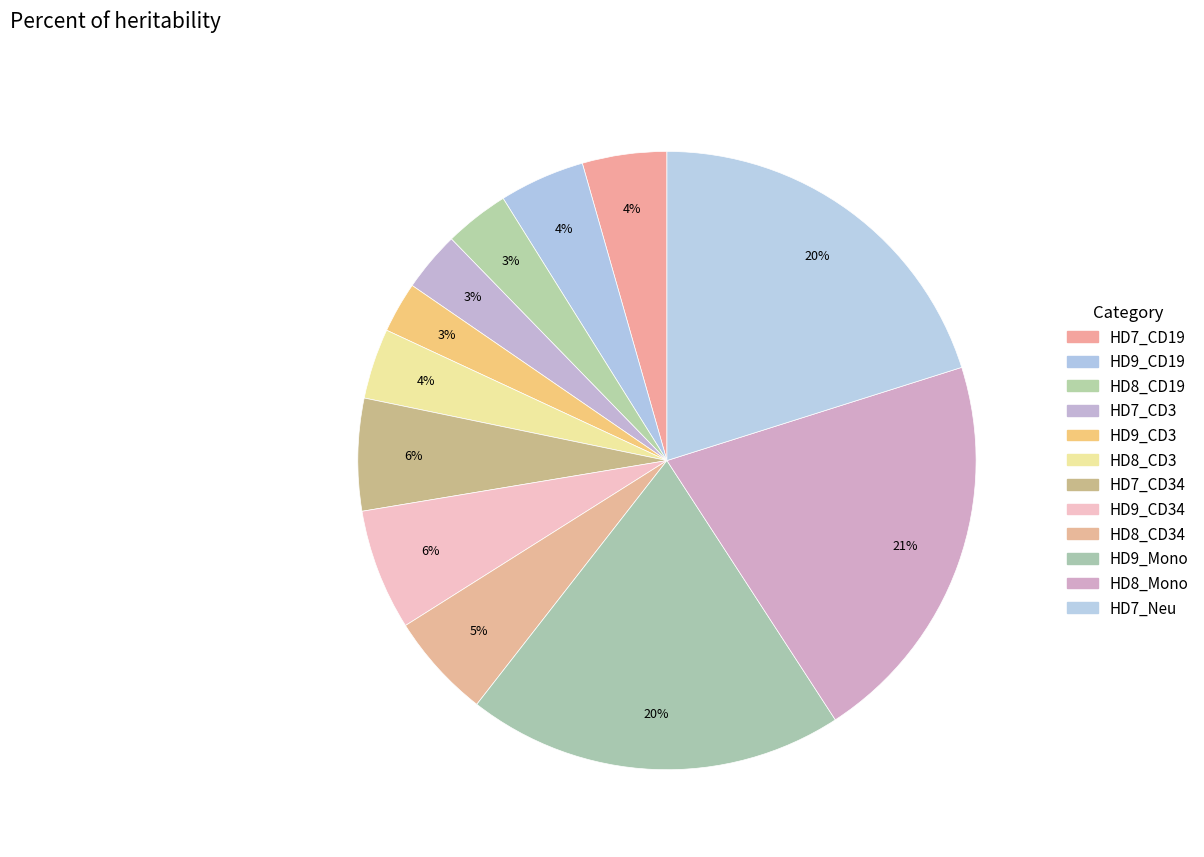

Count the number of slices in the pie.

12